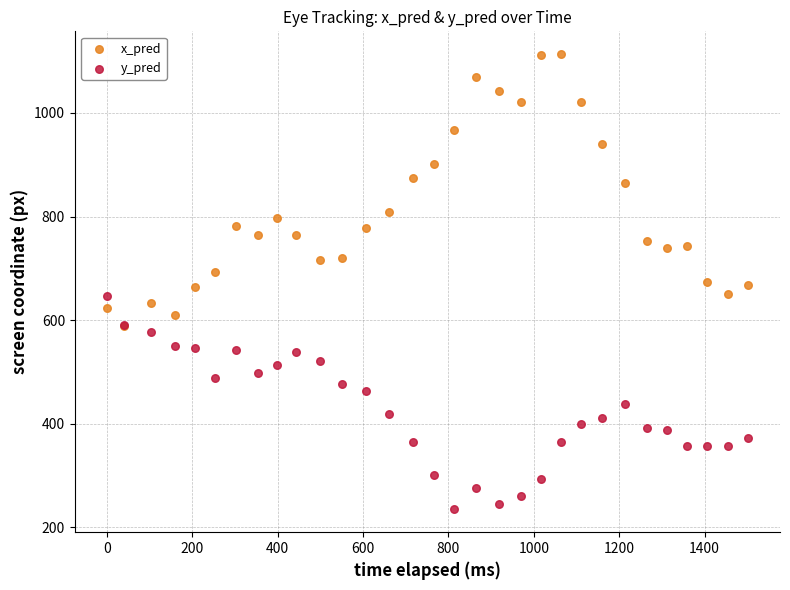

In the x_pred series, what Y value is closest to 850?

864.9